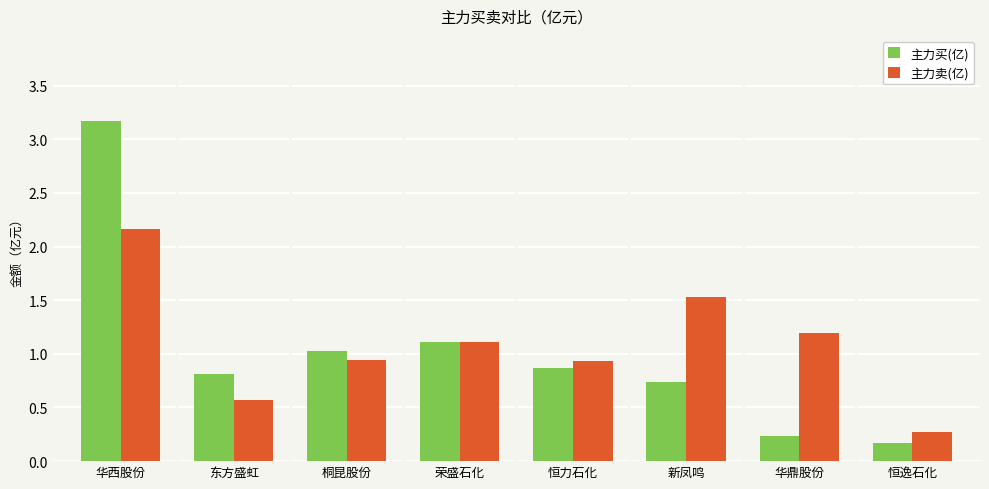

What is the sum of the 主力买(亿) values at 荣盛石化 and 东方盛虹?

1.9